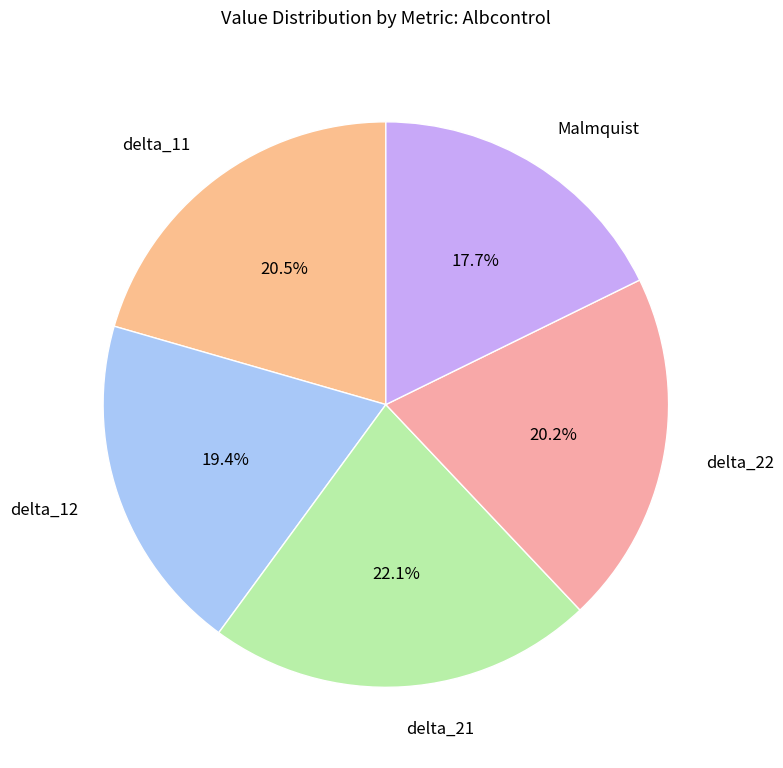

True or false: delta_21 accounts for 22% of the total.

True